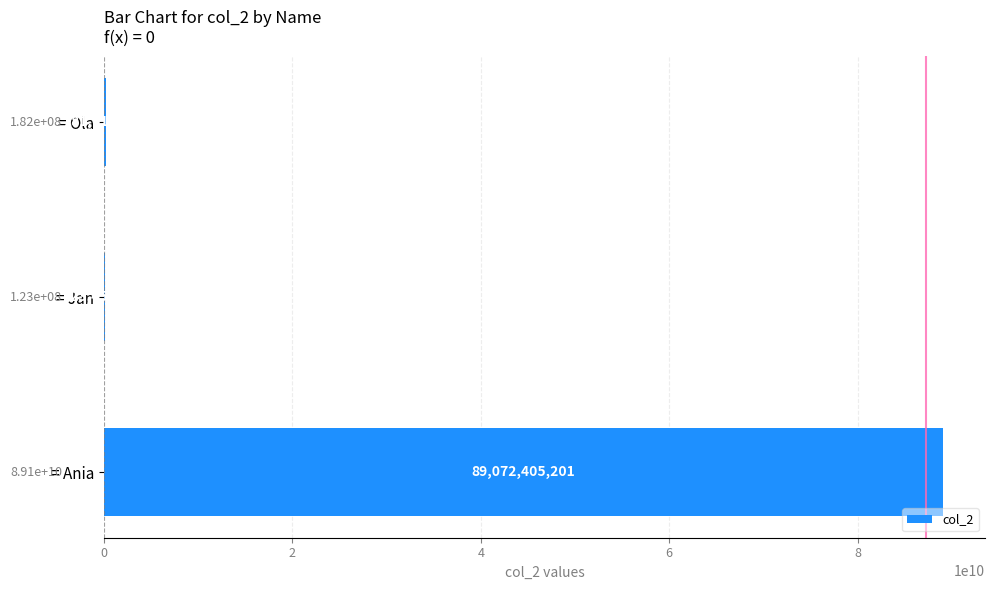

The chart shows a value of 89072405201 at = Ania. True or false?

True